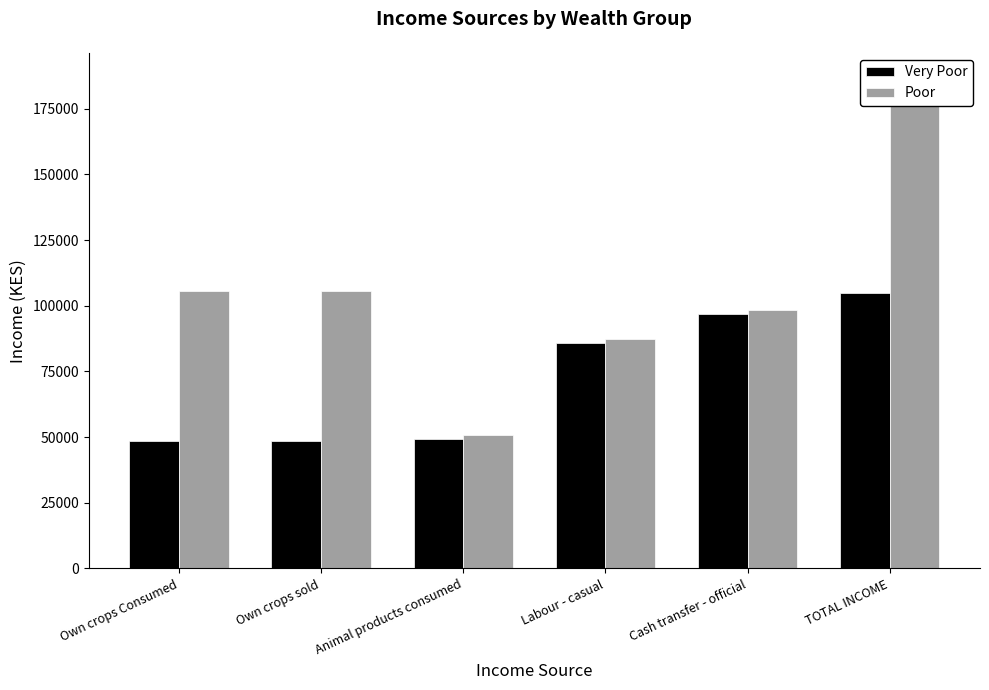

What is the total value across all series at Cash transfer - official?

195238.0